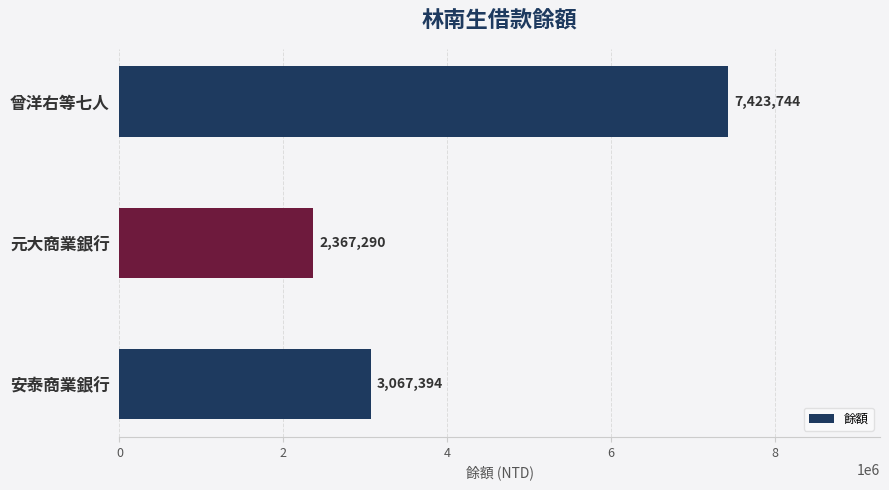

What is the sum of all values?

12858428